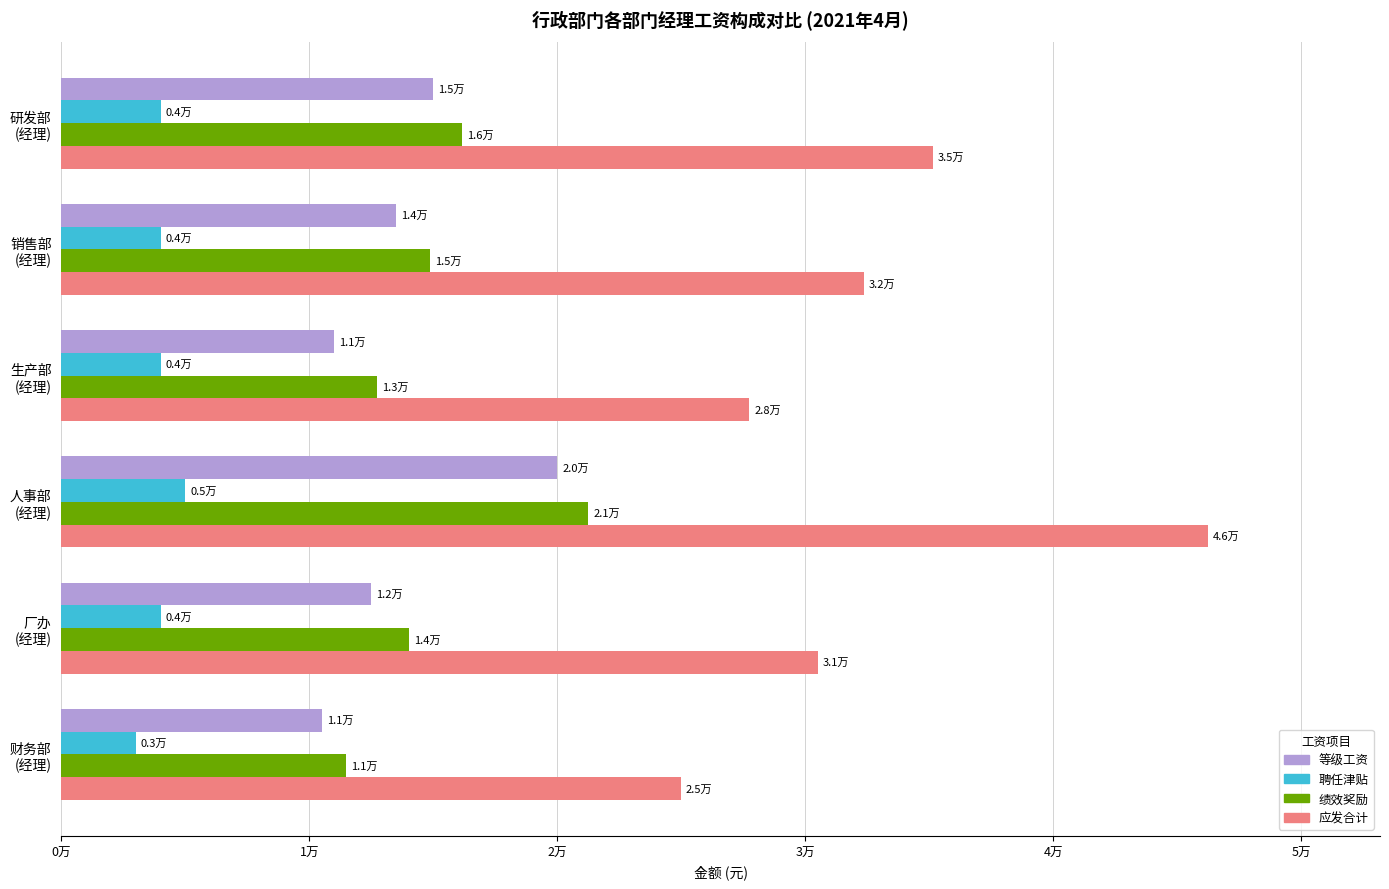

What are all the series names shown in the legend?

等级工资, 聘任津贴, 绩效奖励, 应发合计